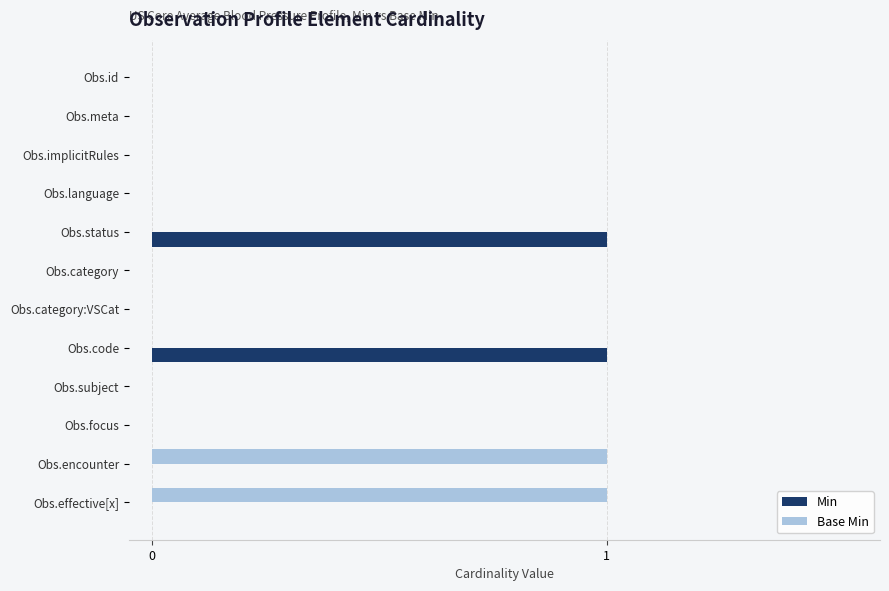

Which series changed the most between Obs.code and Obs.focus?

Min